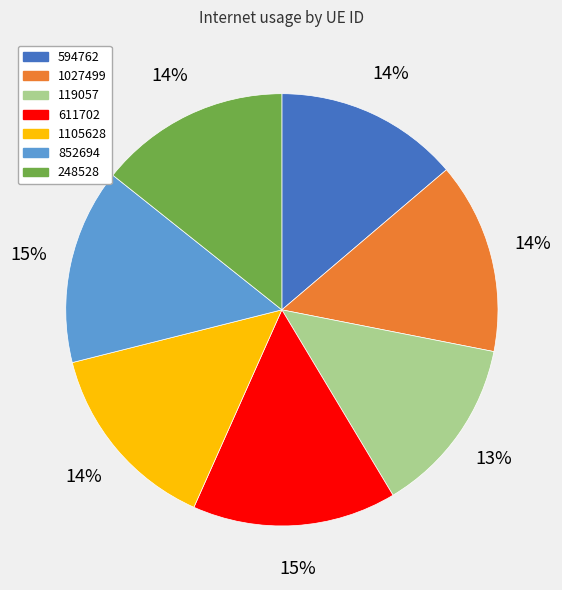

Is the sum of 611702 and 1105628 greater than half?

No